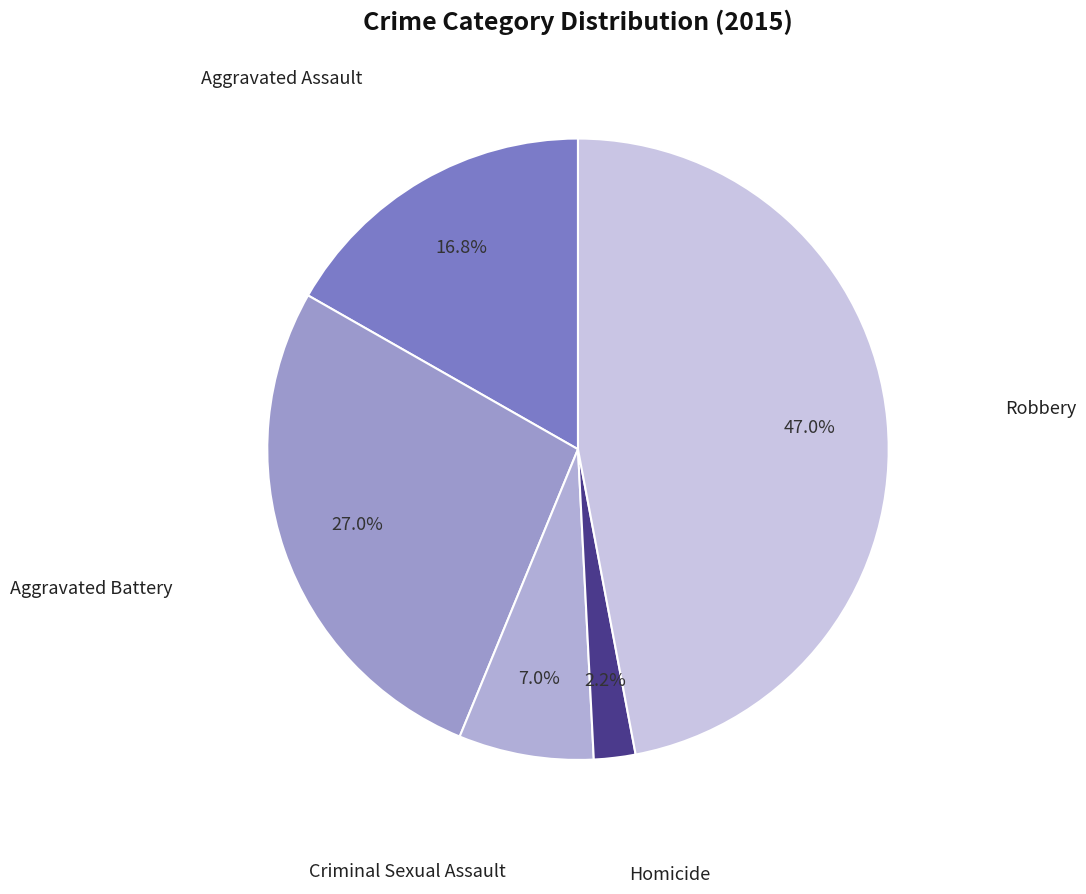

Between Homicide and Aggravated Battery, which is larger?

Aggravated Battery